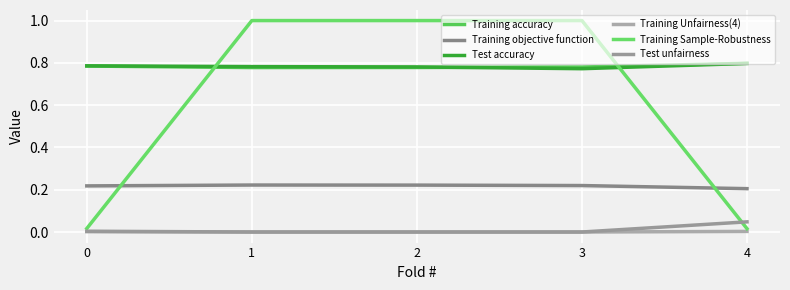

How many lines are shown in the chart?

6